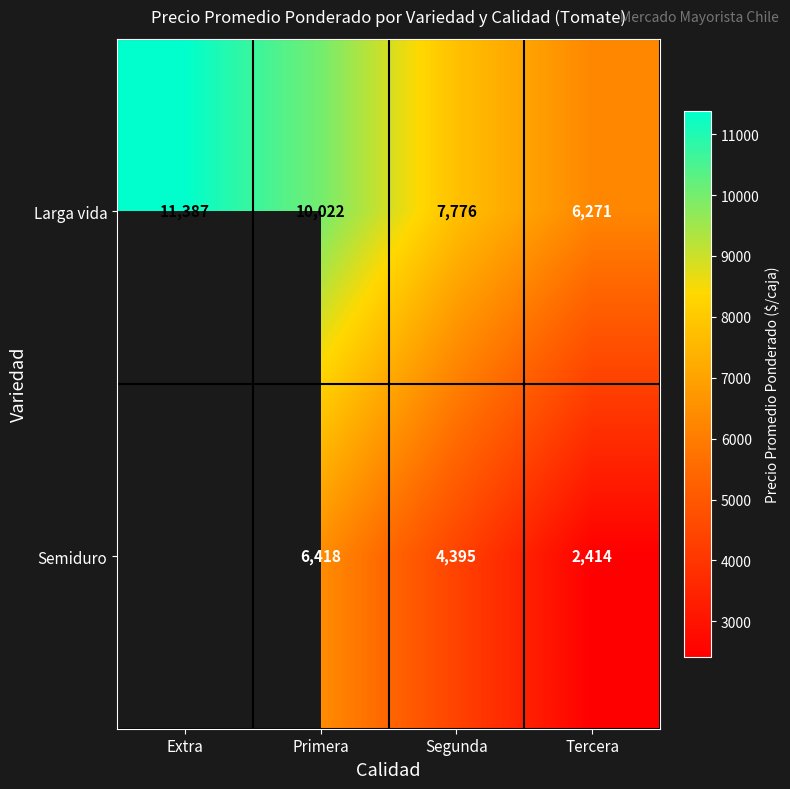

How many Larga vida values are between 7776 and 11387?

3